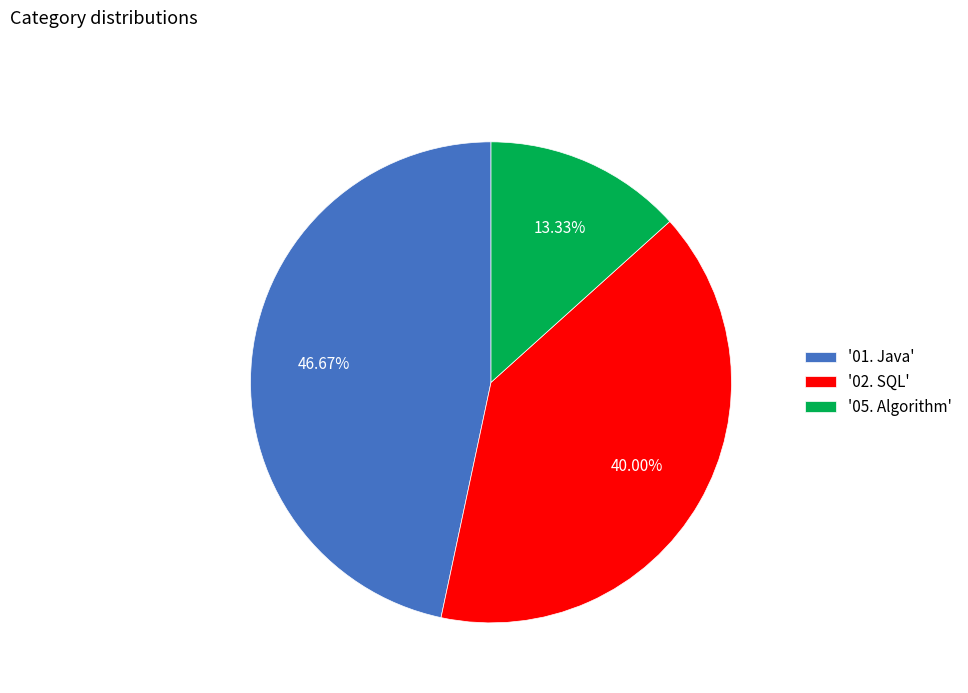

Combined, do '02. SQL' and '05. Algorithm' account for over 50%?

Yes